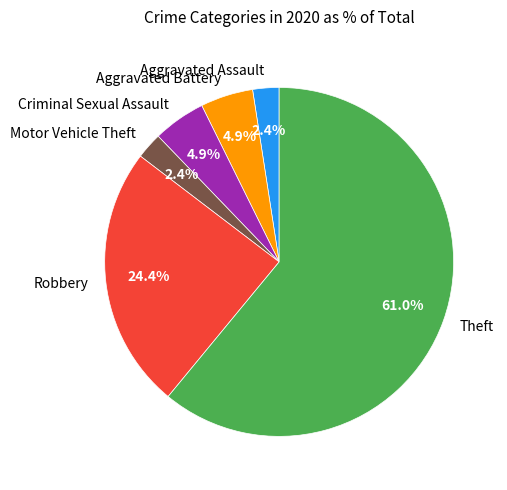

What percentage is the Criminal Sexual Assault slice, to the nearest percent?

5%